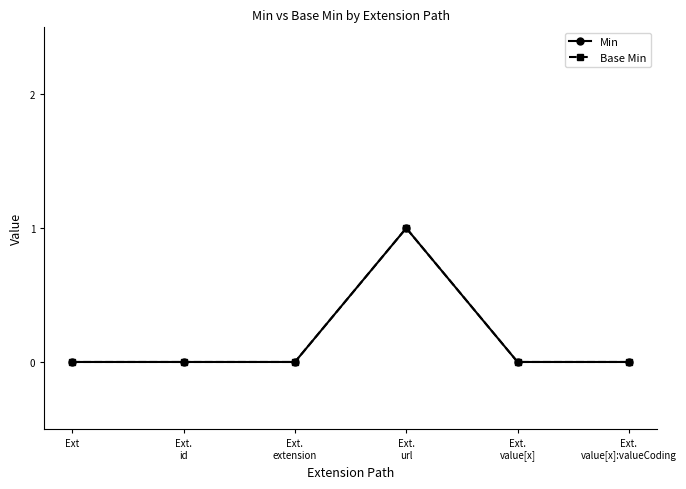

At which category is the sum across all series the highest?

Ext.
url